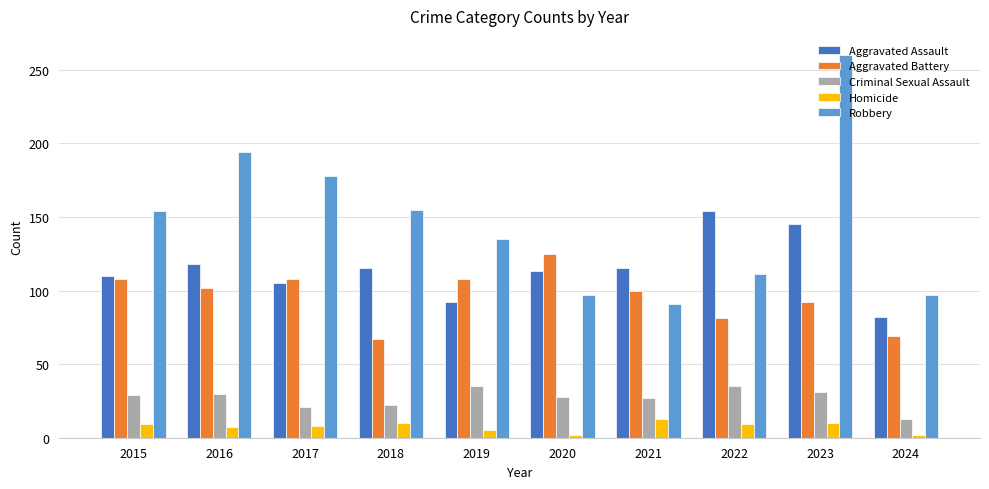

List the series in order of their peak value, highest first.

Robbery, Aggravated Assault, Aggravated Battery, Criminal Sexual Assault, Homicide